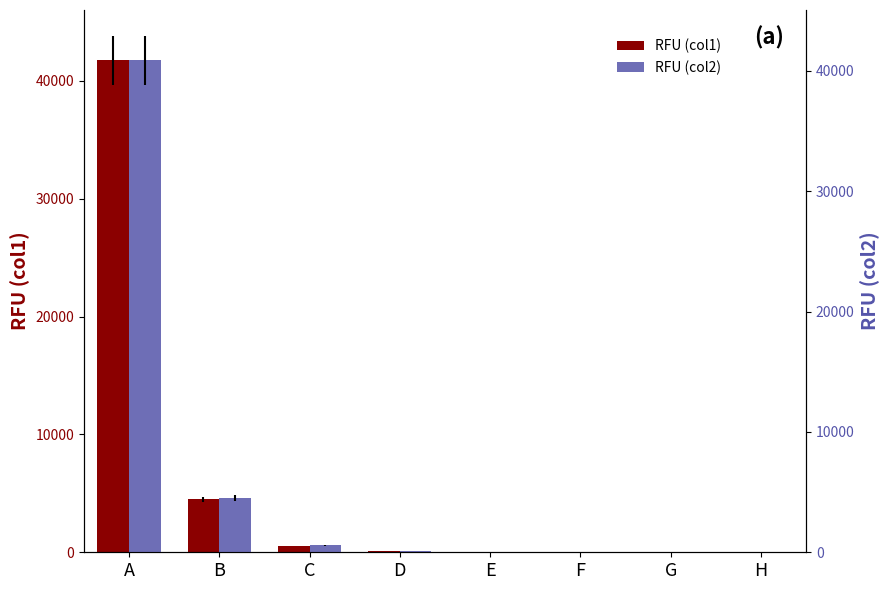

Which label corresponds to the largest value in the chart?

A